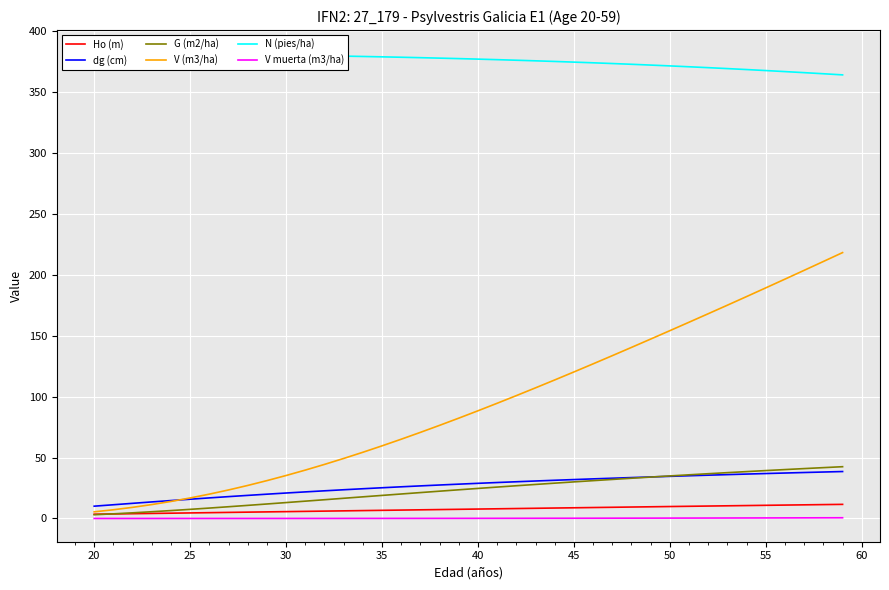

What is the maximum value for dg (cm)?

38.5